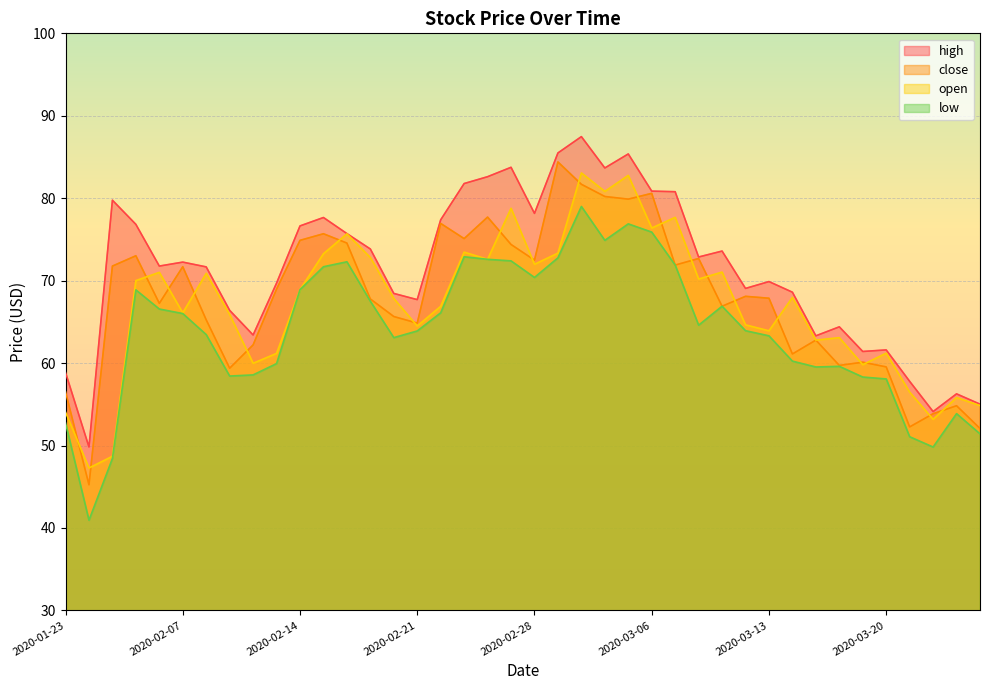

What is the minimum value shown in the chart?

40.9